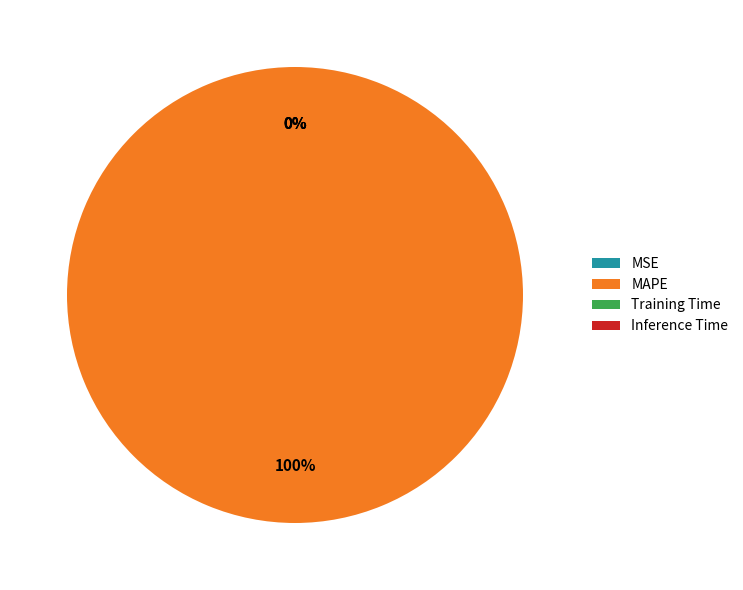

To the nearest percent, what is the difference between the largest and smallest slice percentages?

100%